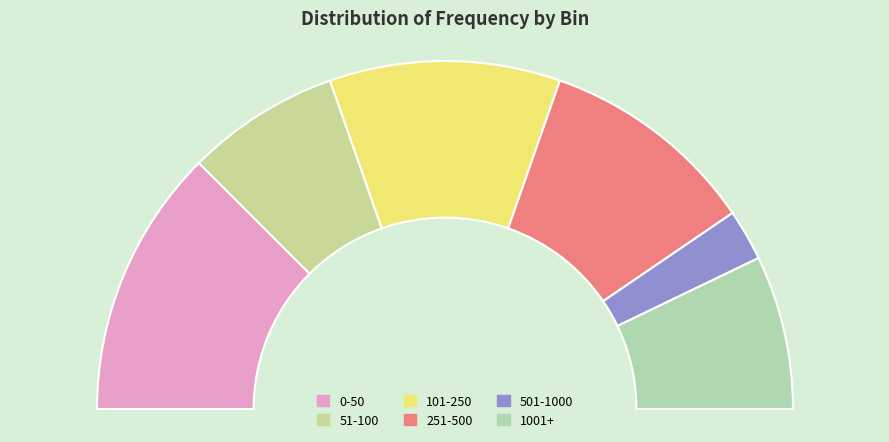

How many slices are in this pie chart?

6